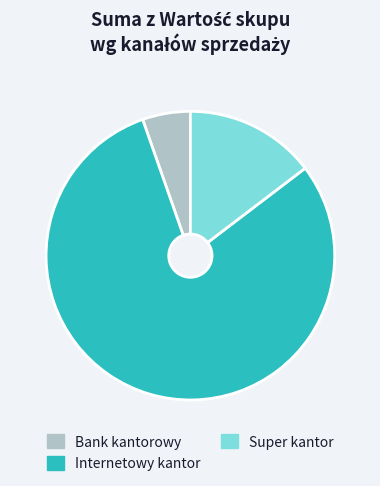

Does any single category account for the majority?

Yes